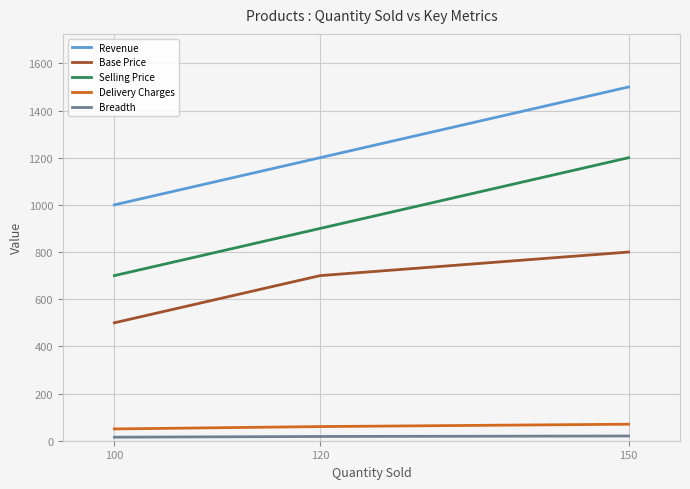

What is the smallest value displayed?

15